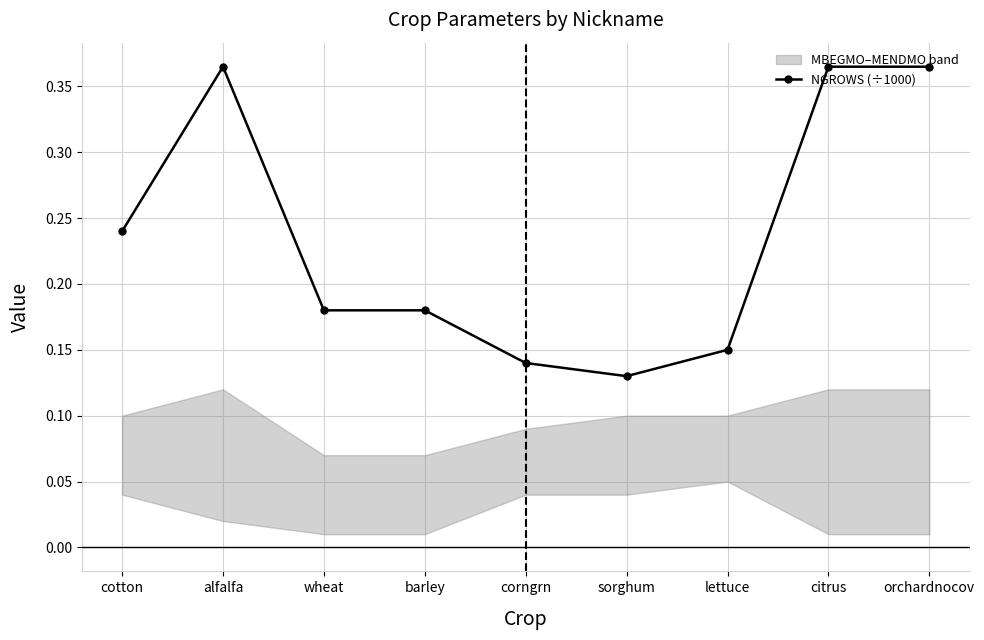

What is the difference between the second highest and second lowest values?

0.2